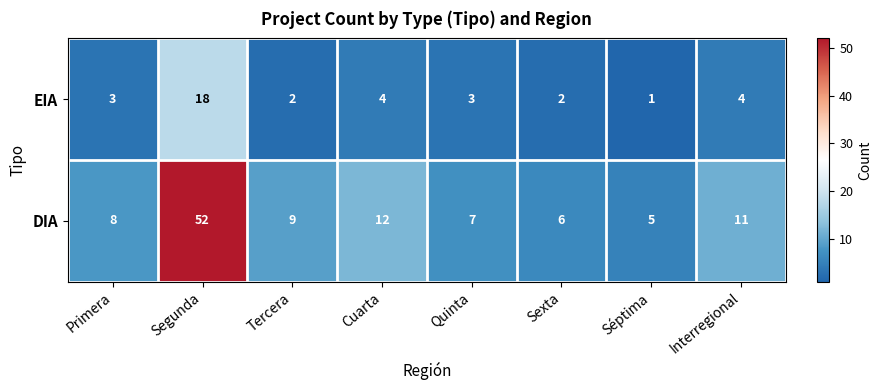

Reading left to right, list all the values displayed in this chart.

EIA: Primera=3	Segunda=18	Tercera=2	Cuarta=4	Quinta=3	Sexta=2	Séptima=1	Interregional=4
DIA: Primera=8	Segunda=52	Tercera=9	Cuarta=12	Quinta=7	Sexta=6	Séptima=5	Interregional=11